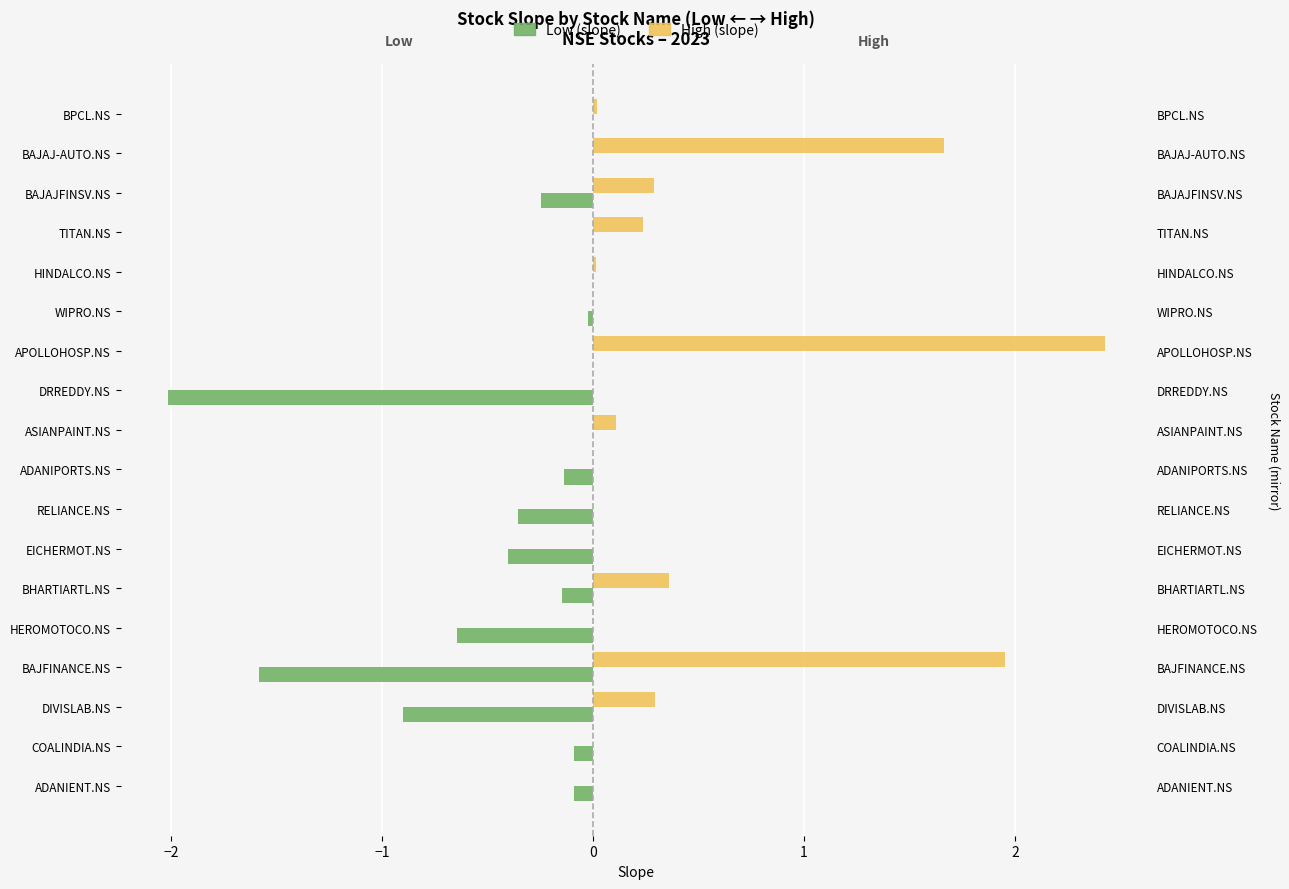

Between ADANIENT.NS and DRREDDY.NS, which series saw the biggest shift?

Low (slope)